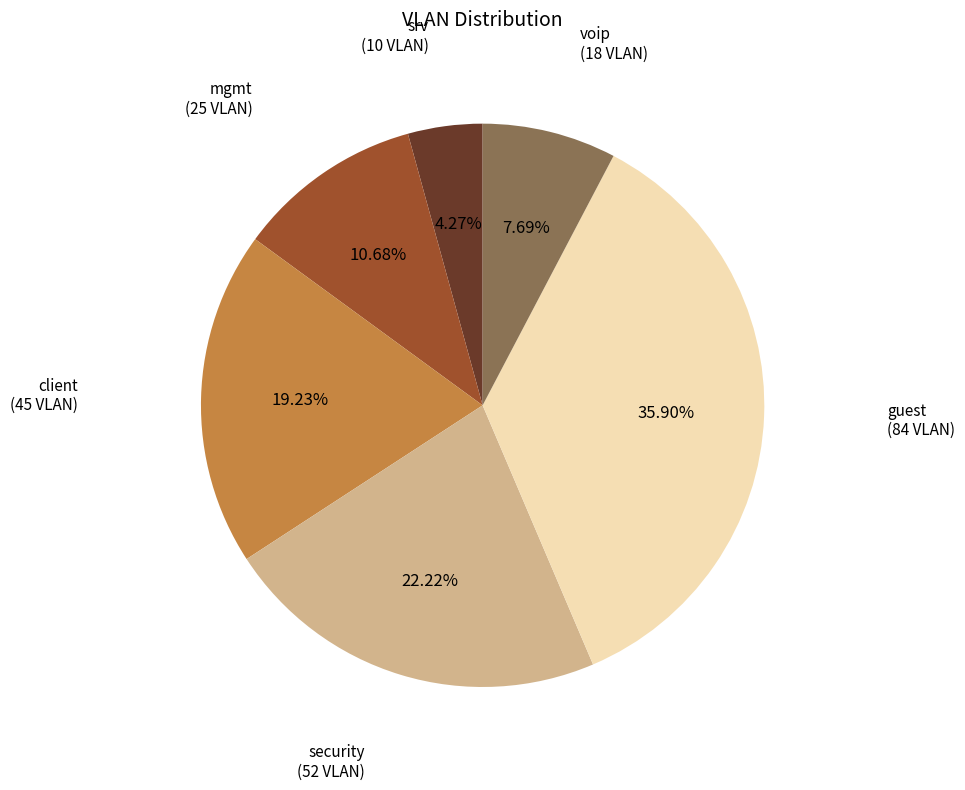

Is there a majority slice in this chart?

No